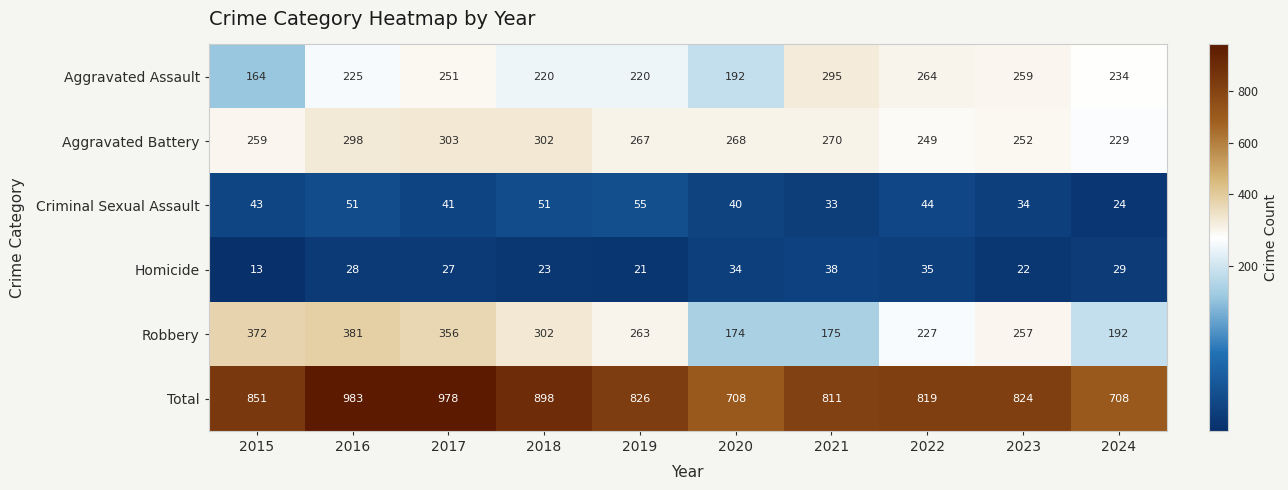

What is the difference between the maximum and minimum values in the Robbery series?

207